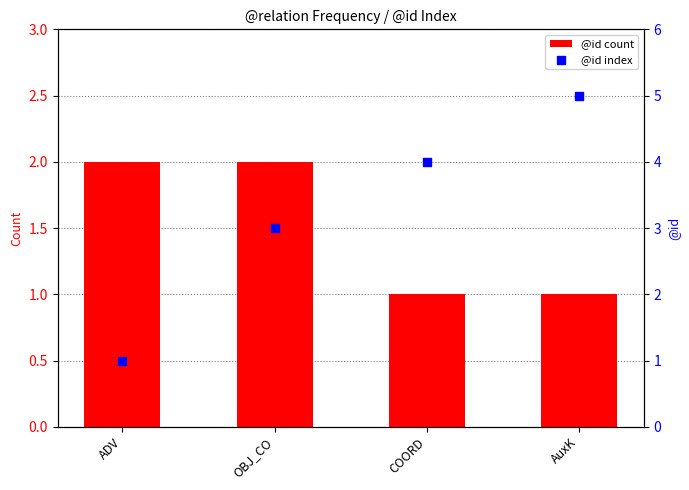

Which series has the widest spread of Y values?

@id index